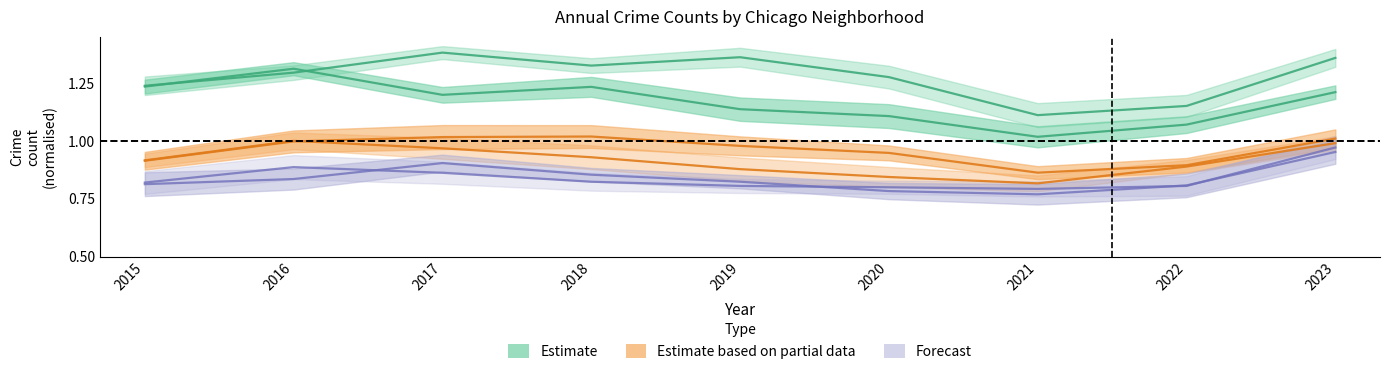

At which label does Grand Crossing reach its peak?

2023